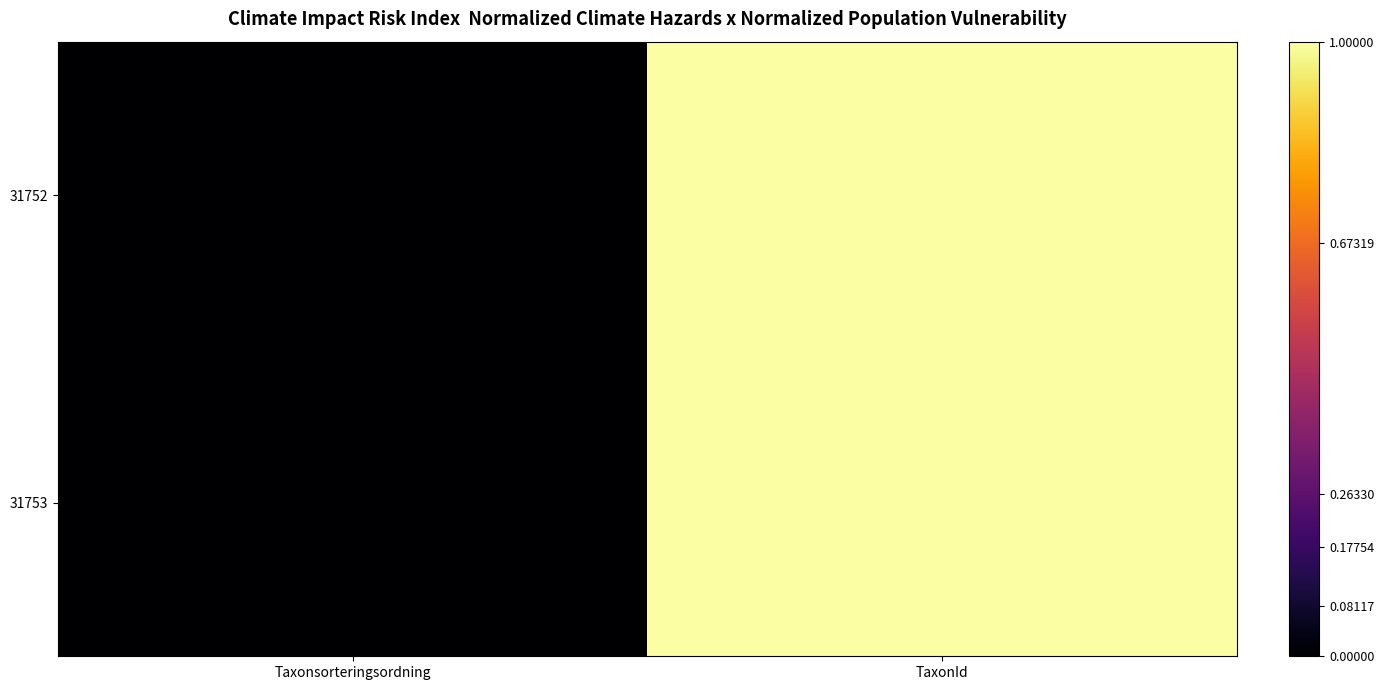

Rank the series at Taxonsorteringsordning from highest to lowest value.

31752, 31753